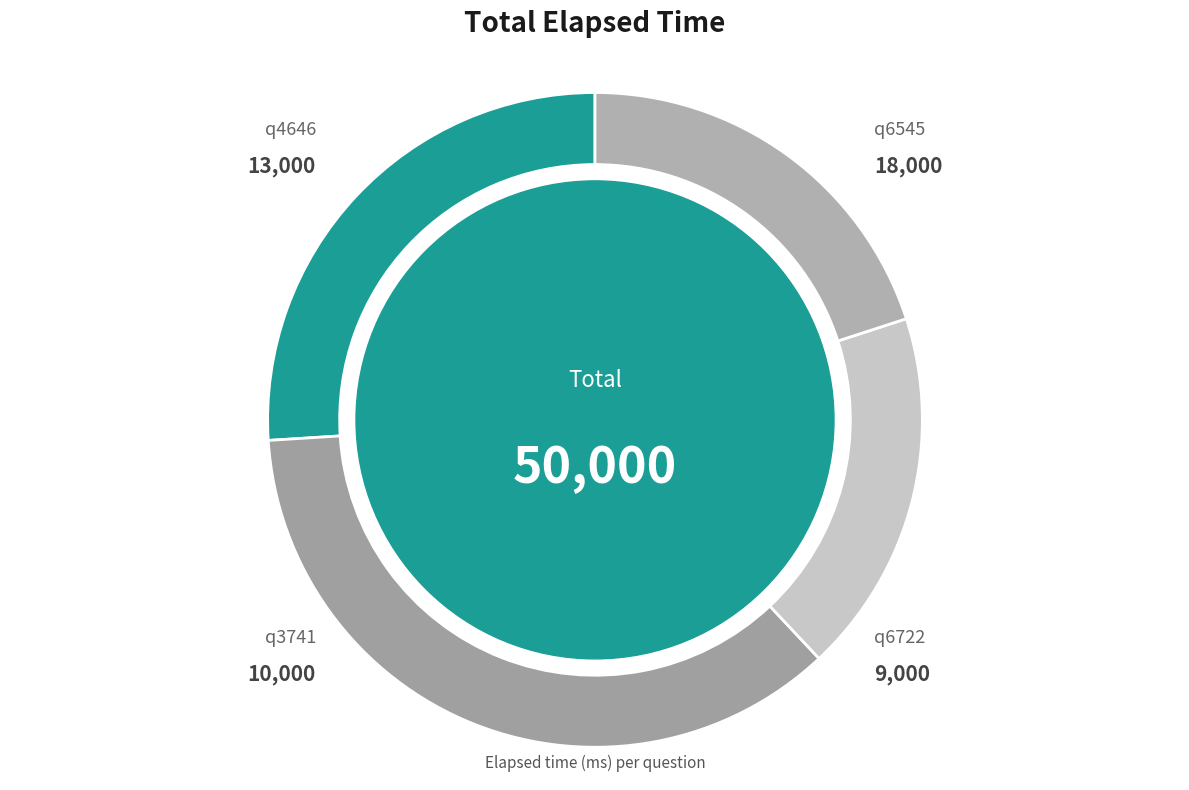

What is the smallest slice in the pie chart?

q6722